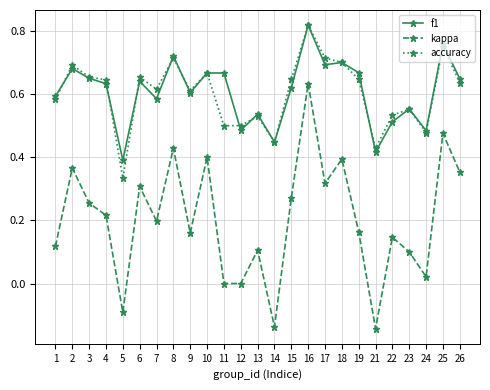

At which label does f1 reach its peak?

16